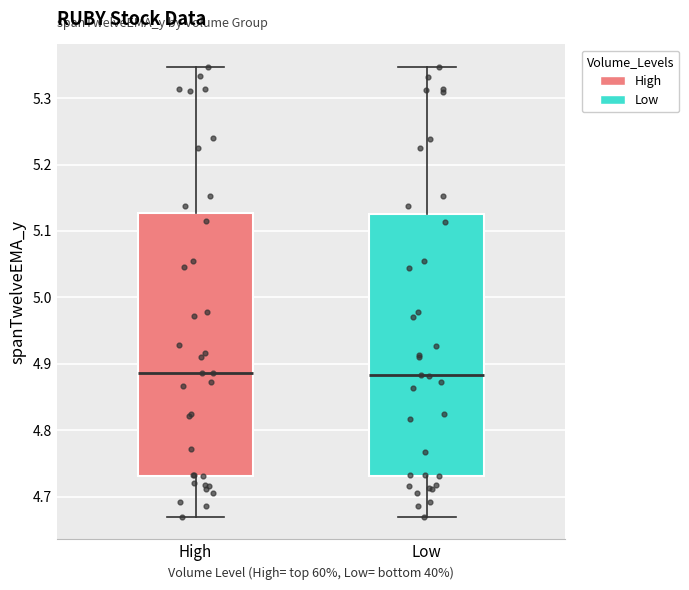

Reading left to right, read every box against the y-axis: the position of its median line, the range the box covers, and the ends of its whiskers. The values are not printed on the chart, so give them approximately, as read against the axis.

High: median 4.89, box 4.73 to 5.13, whiskers 4.67 to 5.35
Low: median 4.88, box 4.73 to 5.13, whiskers 4.67 to 5.35